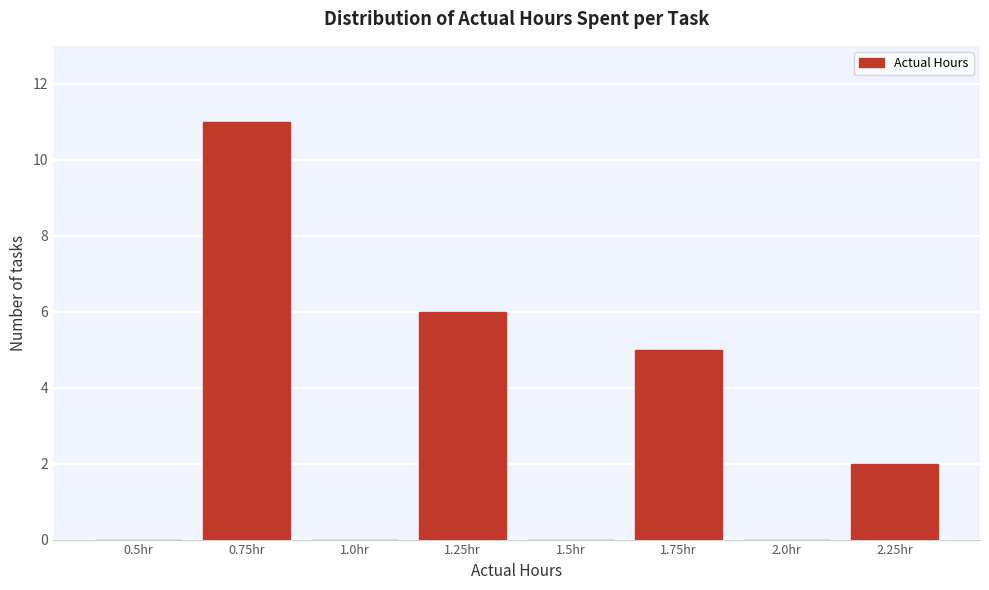

Reading right to left, extract all data points from this chart.

2.25hr=2	2.0hr=0	1.75hr=5	1.5hr=0	1.25hr=6	1.0hr=0	0.75hr=11	0.5hr=0